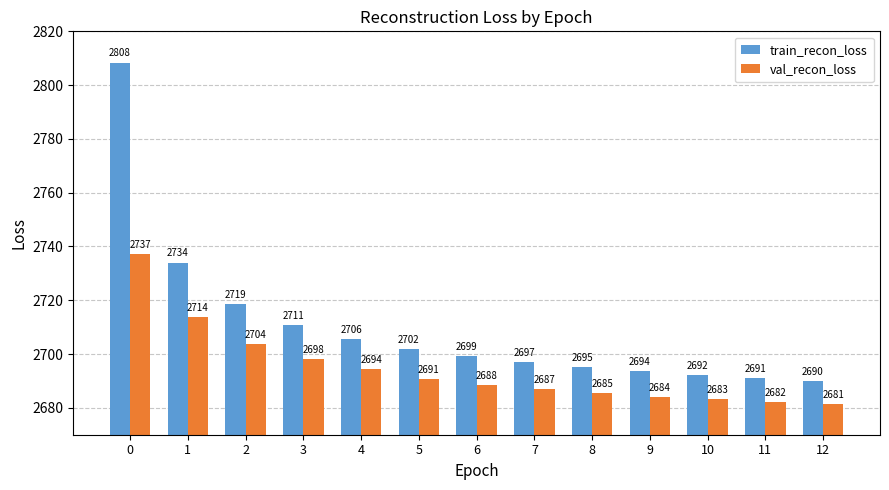

What is the difference between the maximum and minimum values in the val_recon_loss series?

55.7